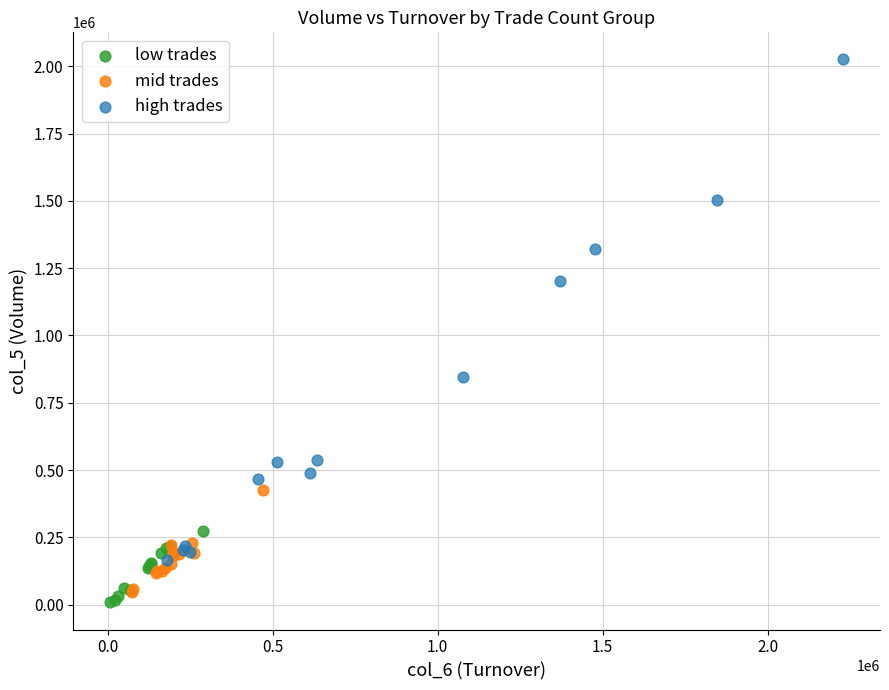

Which series has the largest Y range (max minus min)?

high trades